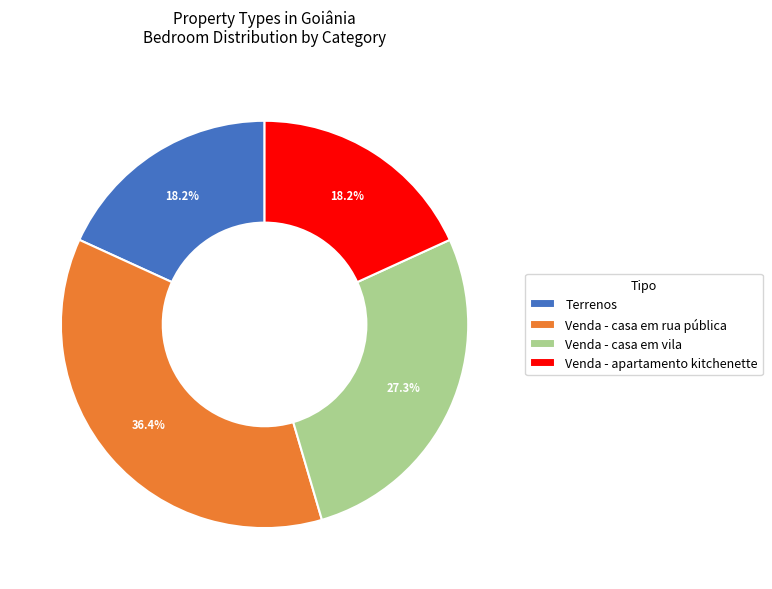

The Terrenos slice represents 27% of the pie. True or false?

False